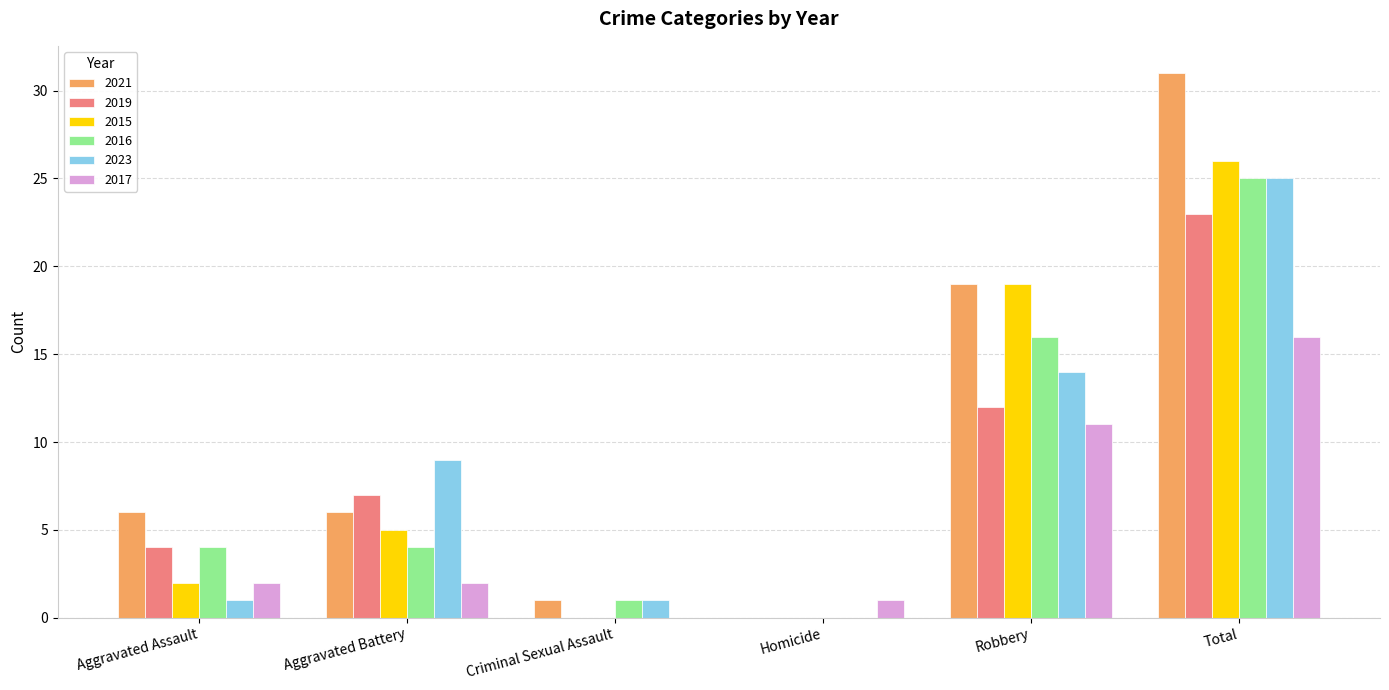

Are the bars grouped side by side (vs. stacked)?

Yes